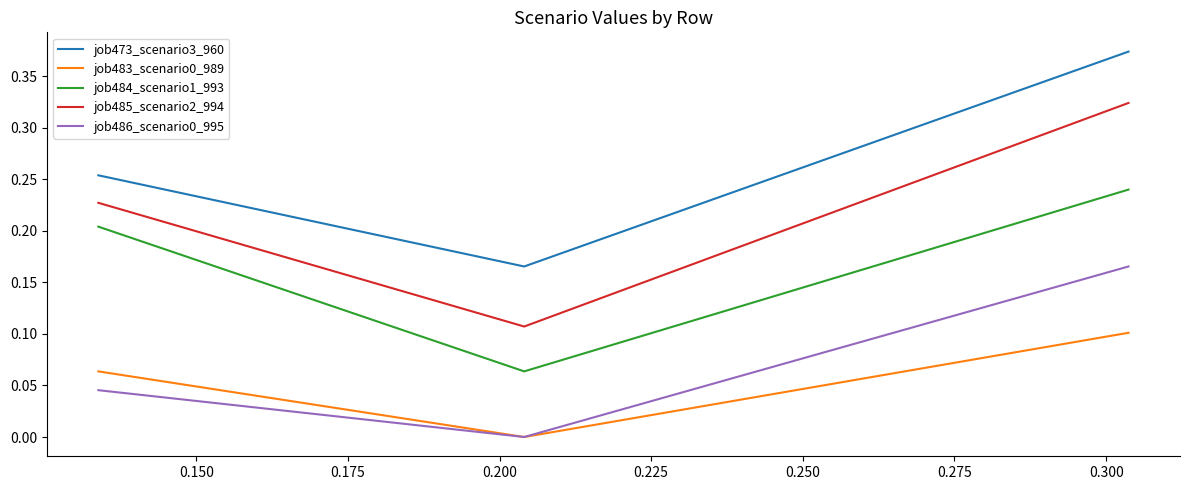

Rank the series by their maximum value, from highest to lowest.

job473_scenario3_960, job485_scenario2_994, job484_scenario1_993, job486_scenario0_995, job483_scenario0_989